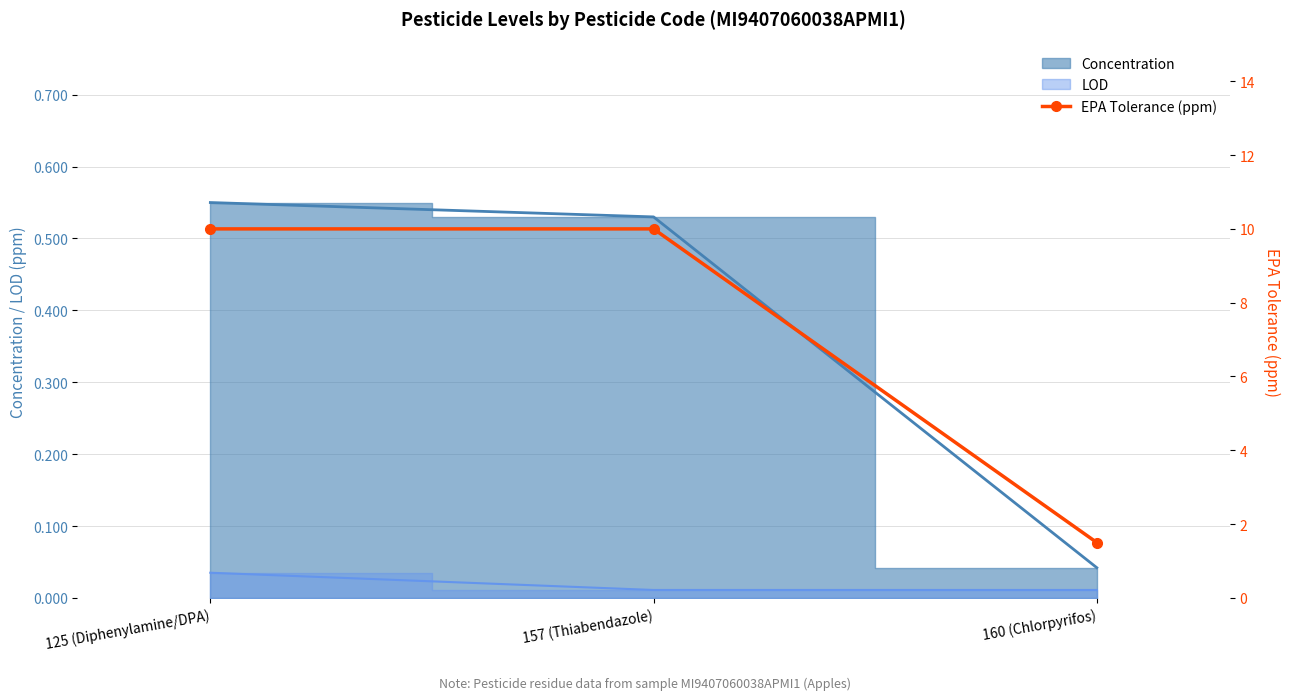

How many values are below 10?

1